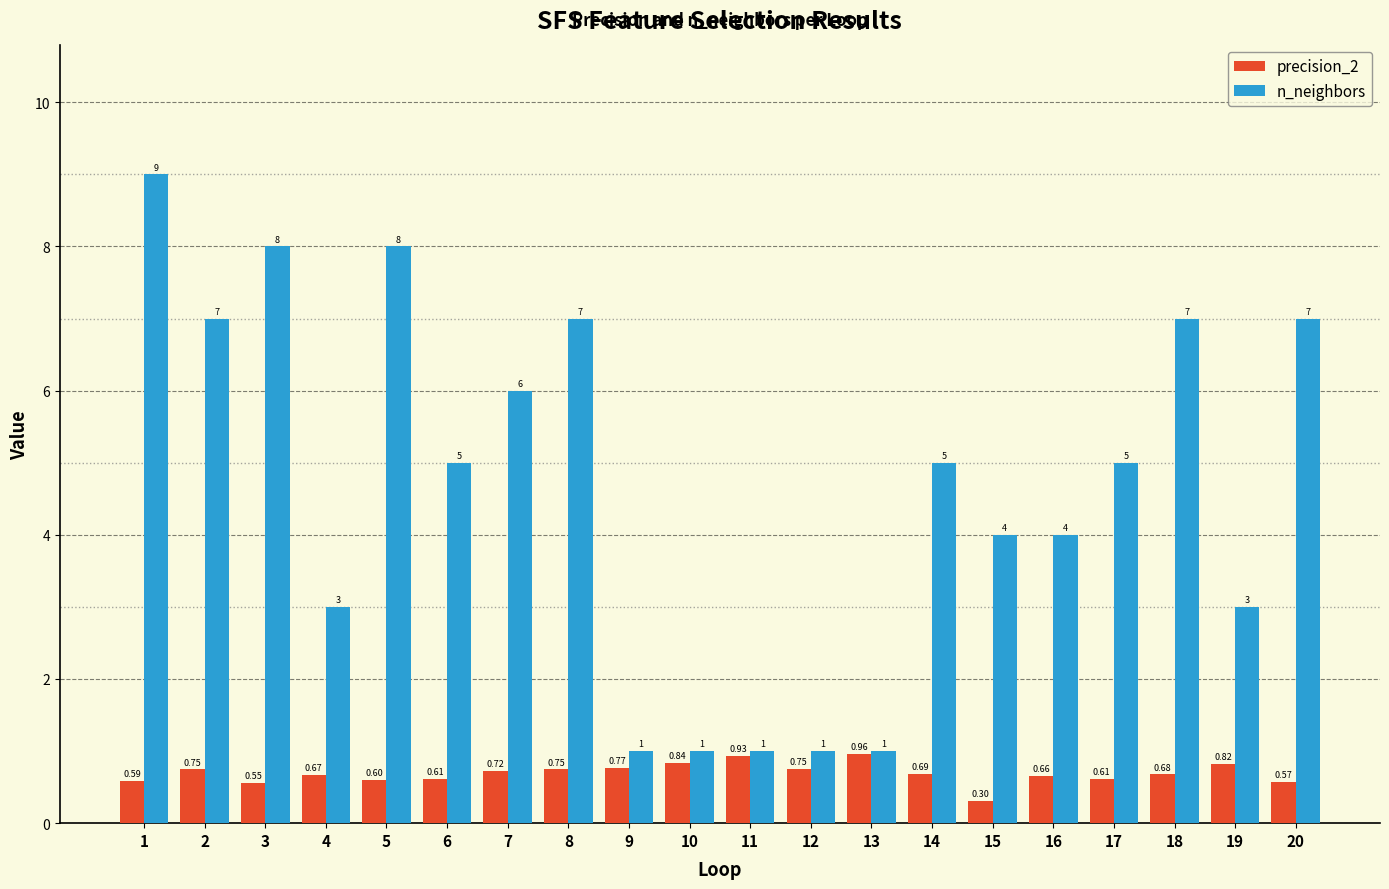

Rank the series by their average value, from lowest to highest.

precision_2, n_neighbors